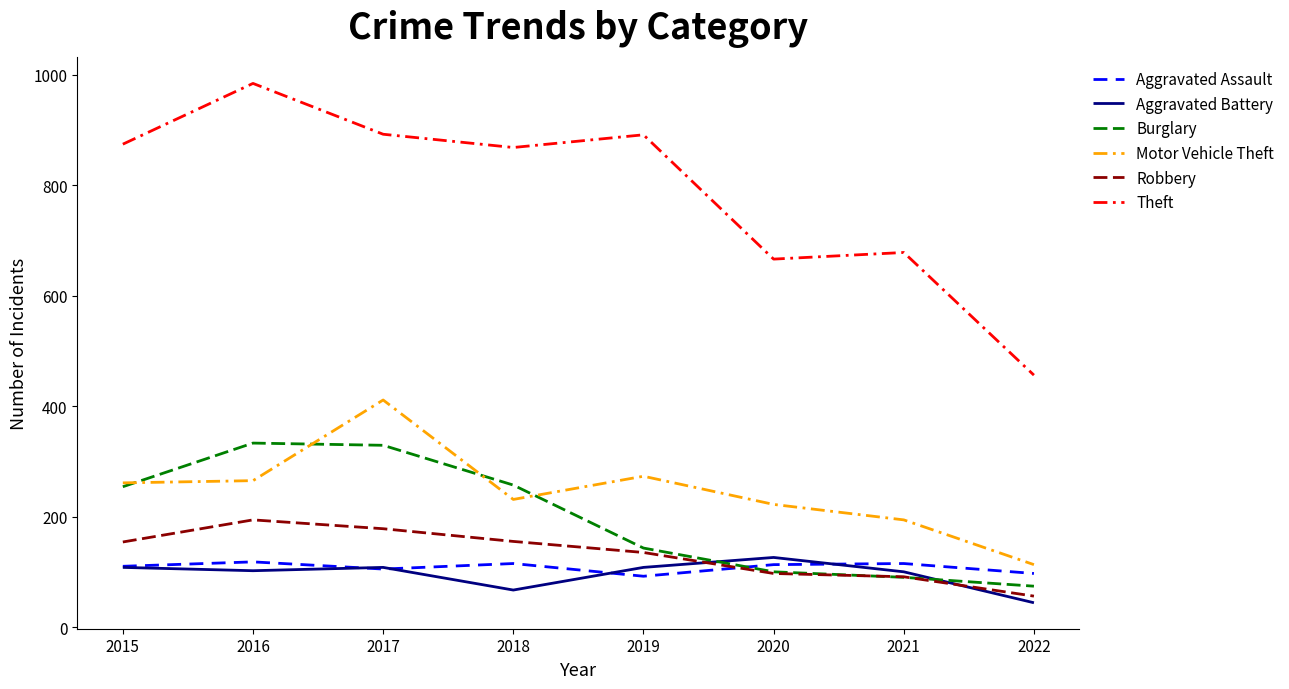

Is it true that Aggravated Assault equals 113 at 2020?

True